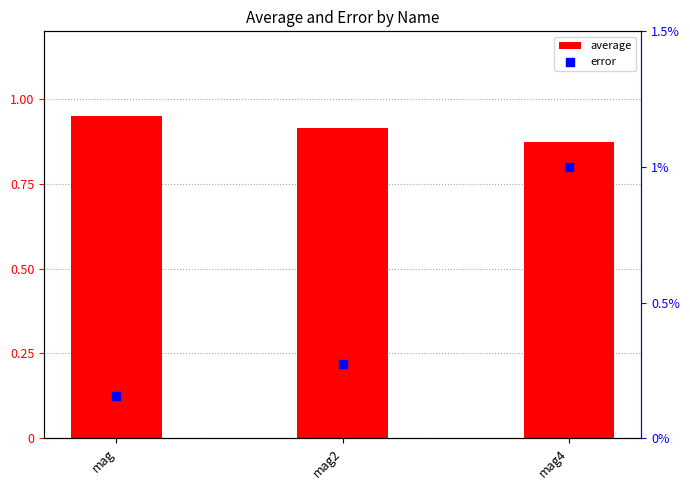

Which series reaches the maximum Y coordinate?

average